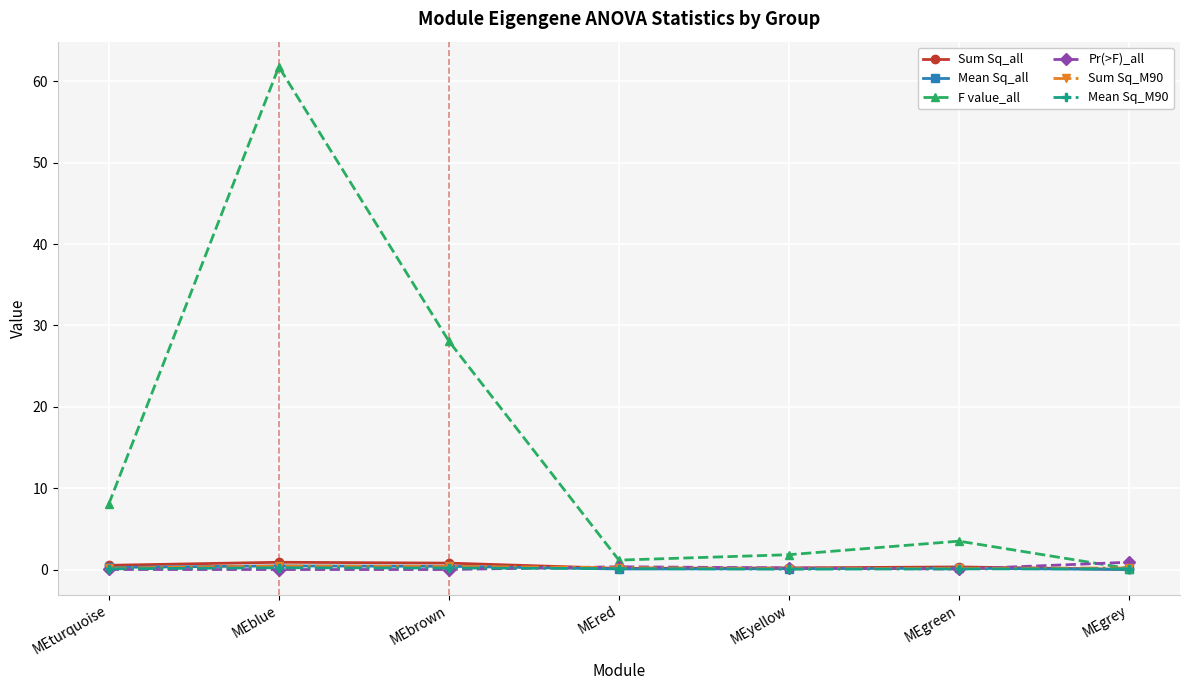

Which series has the largest range (max minus min)?

F value_all